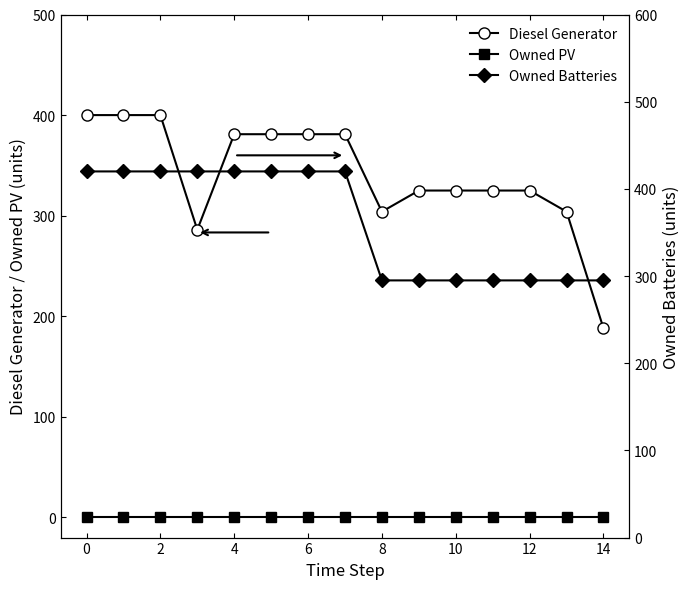

Is it true that Diesel Generator equals 188 at 14?

True